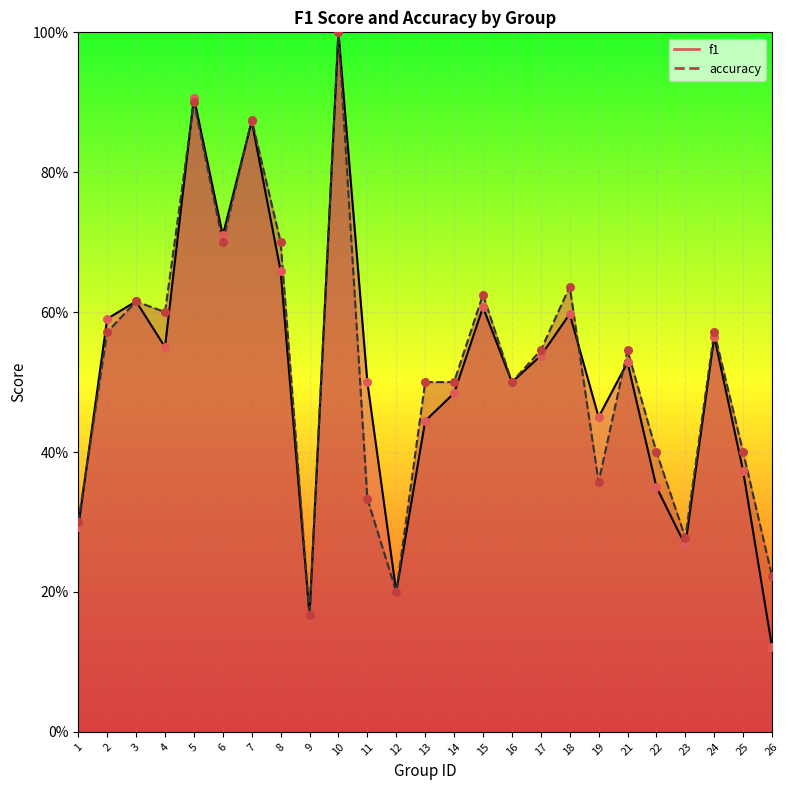

What is the total value across all series at 7?

1.7